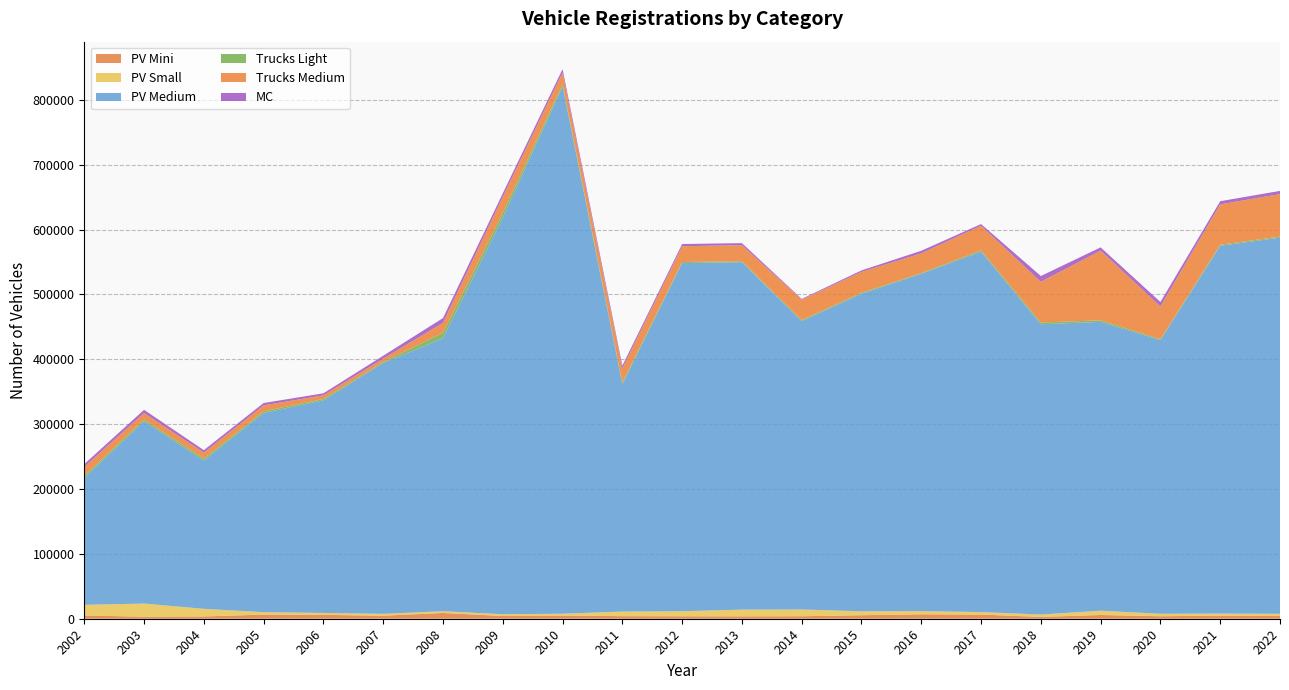

Reading left to right, extract all data points from this chart.

PV Mini: 2002=4929	2003=3151	2004=3506	2005=6425	2006=5933	2007=4672	2008=8907	2009=4210	2010=4957	2011=3968	2012=3819	2013=3681	2014=3852	2015=5421	2016=6849	2017=6414	2018=2800	2019=5771	2020=3826	2021=4833	2022=4827
PV Small: 2002=16483	2003=20248	2004=11780	2005=3742	2006=2985	2007=2908	2008=2716	2009=2725	2010=2777	2011=7109	2012=7717	2013=10377	2014=10396	2015=6048	2016=4857	2017=3856	2018=3709	2019=6620	2020=3826	2021=3147	2022=2772
PV Medium: 2002=195536	2003=281177	2004=228645	2005=307111	2006=327721	2007=386709	2008=420724	2009=611361	2010=812607	2011=350724	2012=536753	2013=535611	2014=444693	2015=489500	2016=520121	2017=555659	2018=447449	2019=445254	2020=421865	2021=566939	2022=579904
Trucks Light: 2002=3227	2003=2572	2004=2907	2005=2523	2006=2160	2007=1588	2008=8420	2009=7459	2010=3647	2011=2174	2012=1706	2013=1533	2014=1435	2015=1580	2016=1042	2017=1893	2018=2702	2019=2441	2020=1541	2021=1688	2022=1580
Trucks Medium: 2002=13938	2003=10017	2004=9245	2005=9158	2006=5574	2007=5149	2008=15333	2009=24588	2010=18039	2011=22035	2012=24300	2013=24727	2014=31534	2015=32139	2016=30399	2017=38154	2018=62800	2019=107361	2020=50393	2021=62243	2022=65651
MC: 2002=4271	2003=4919	2004=3848	2005=3631	2006=3165	2007=4422	2008=7429	2009=5420	2010=5270	2011=4171	2012=3409	2013=3133	2014=1163	2015=2341	2016=4024	2017=2465	2018=8924	2019=5094	2020=6838	2021=4835	2022=4877